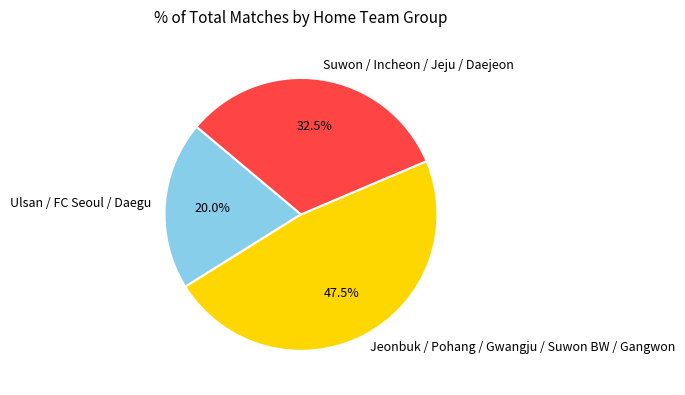

Which has a higher value, Suwon / Incheon / Jeju / Daejeon or Ulsan / FC Seoul / Daegu?

Suwon / Incheon / Jeju / Daejeon